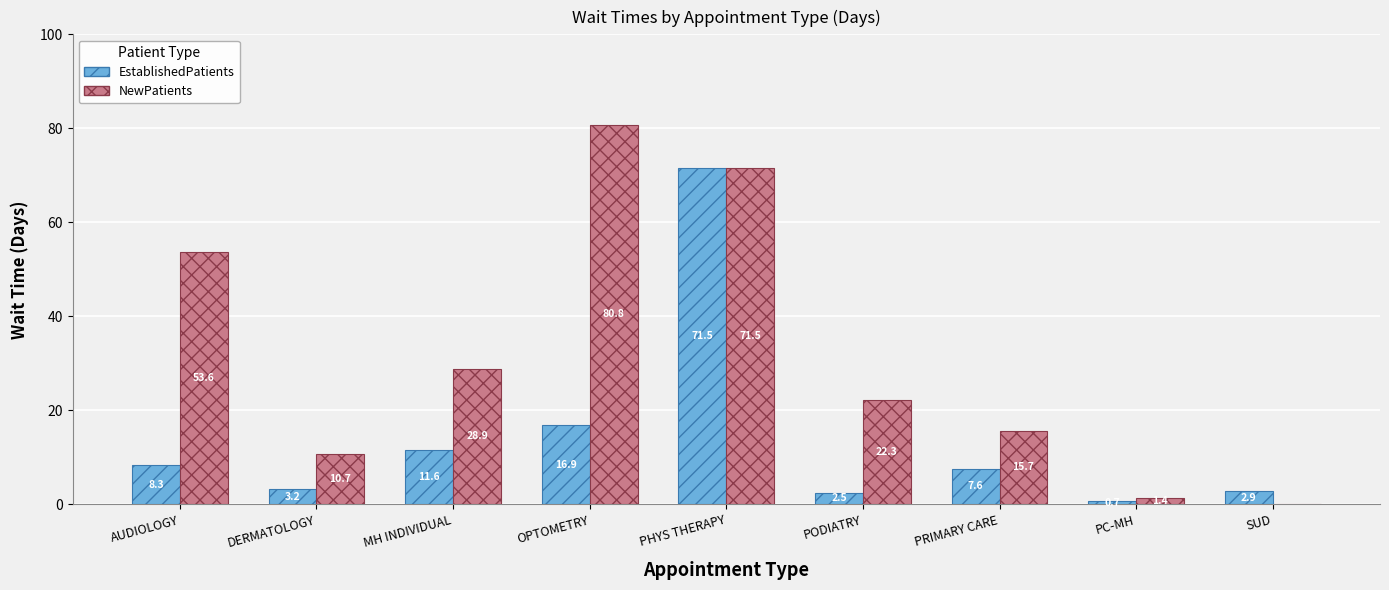

The value of EstablishedPatients at OPTOMETRY is 27.0. True or false?

False